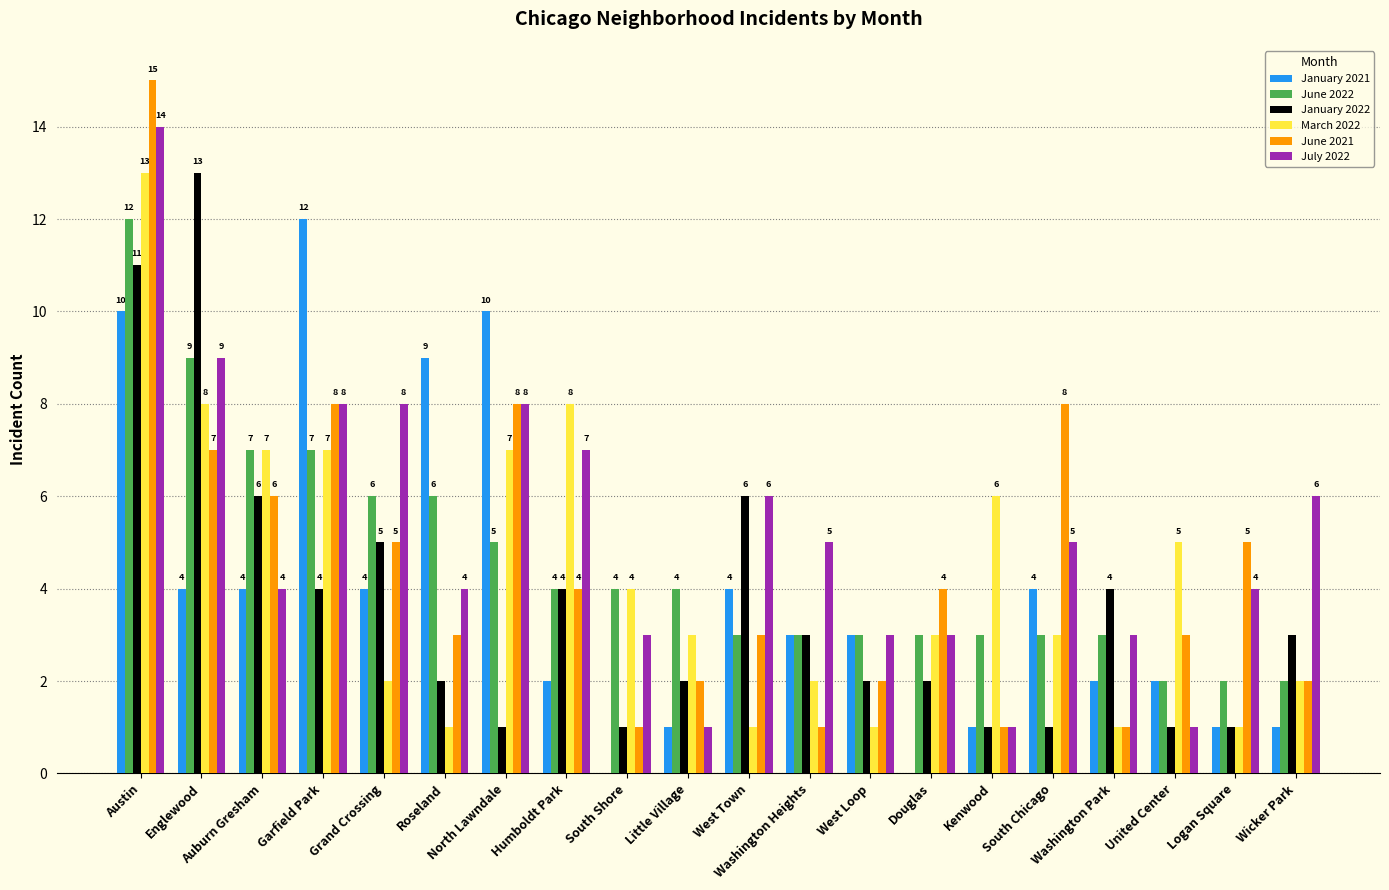

Is it true that January 2021 equals 0 at Kenwood?

False